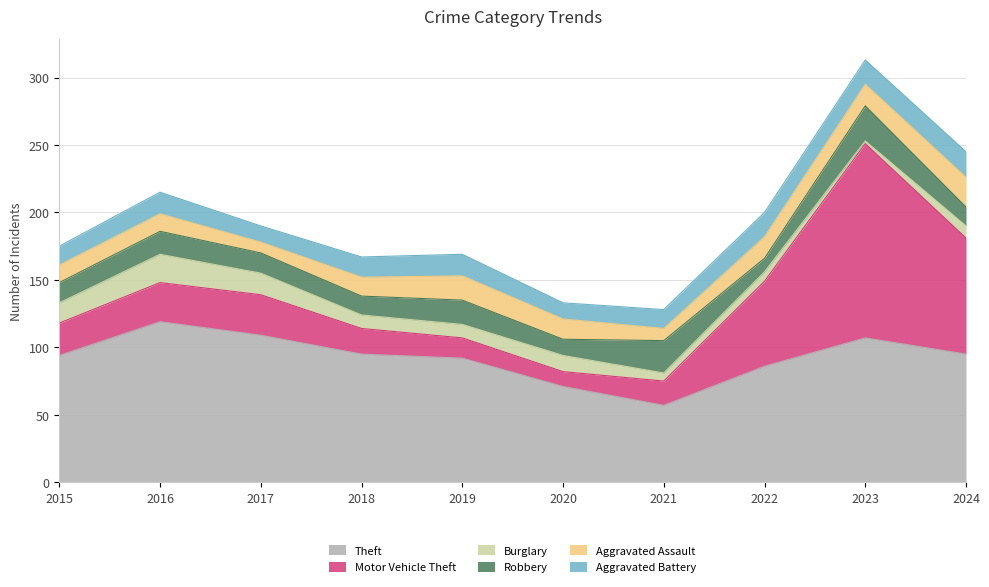

At which category does the chart reach its peak across all series?

2023